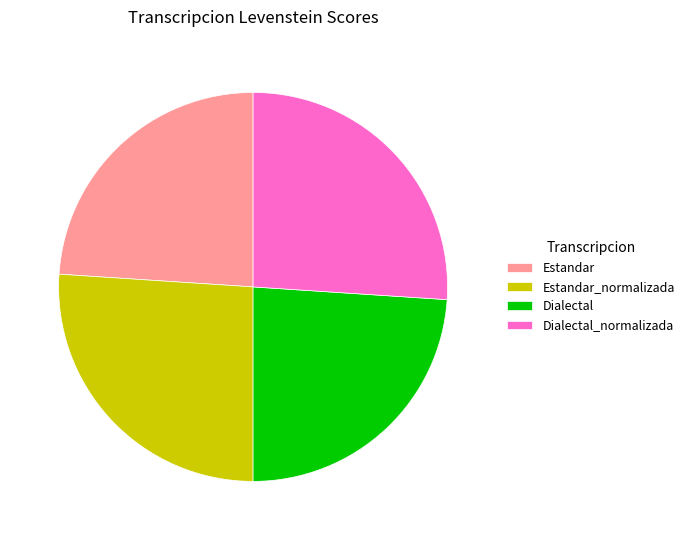

How many segments does this pie chart have?

4